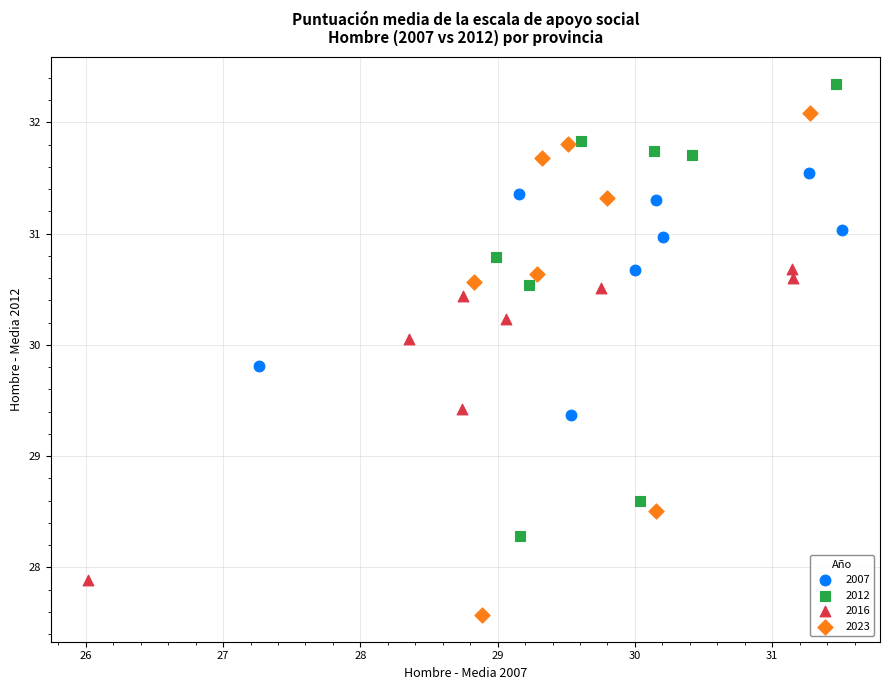

Which series has the widest spread of Y values?

2023